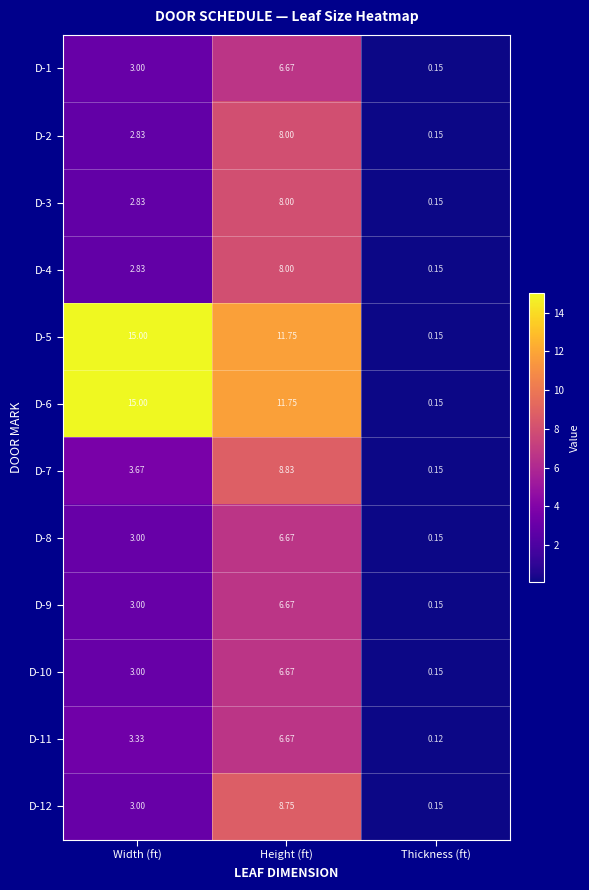

Rank the categories by D-12 value from highest to lowest.

Height (ft), Width (ft), Thickness (ft)